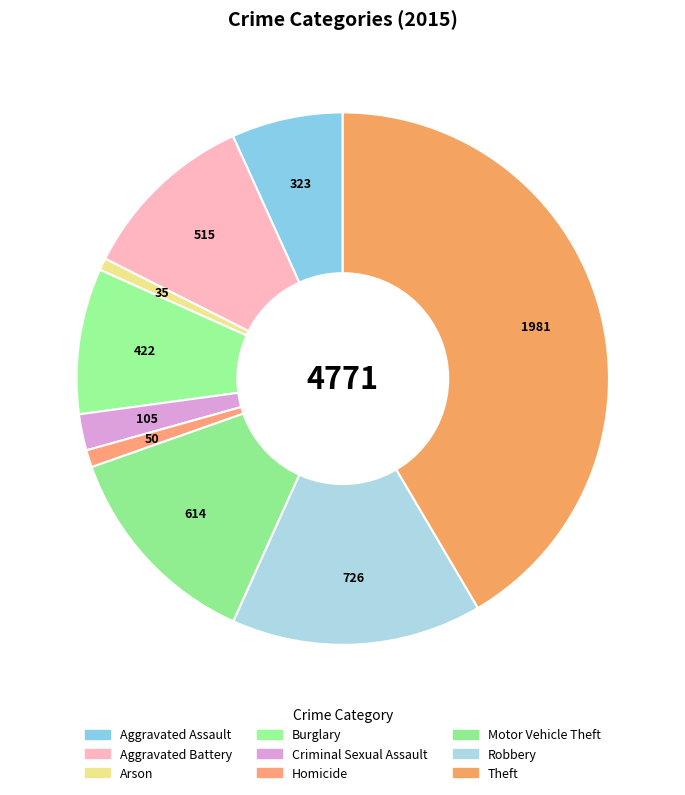

Is it true that Motor Vehicle Theft is 13% of the pie?

True